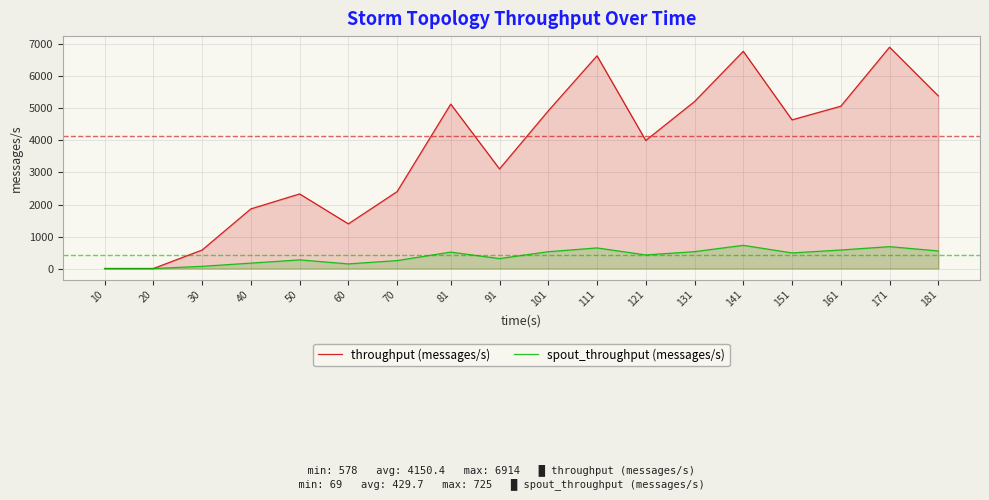

List the series in order of their overall mean, lowest first.

spout_throughput (messages/s), throughput (messages/s)